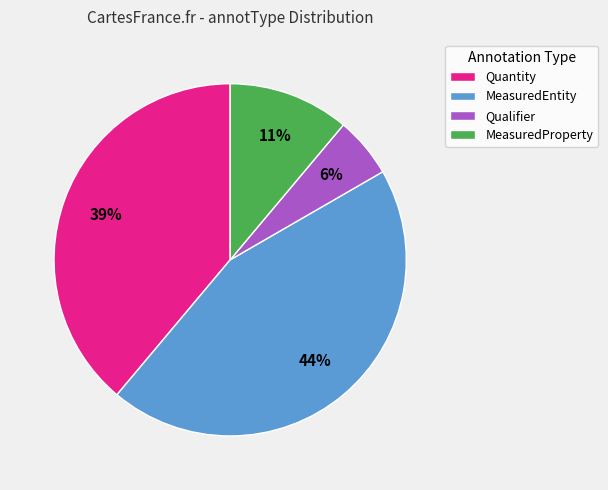

Which has a higher value, Quantity or MeasuredProperty?

Quantity